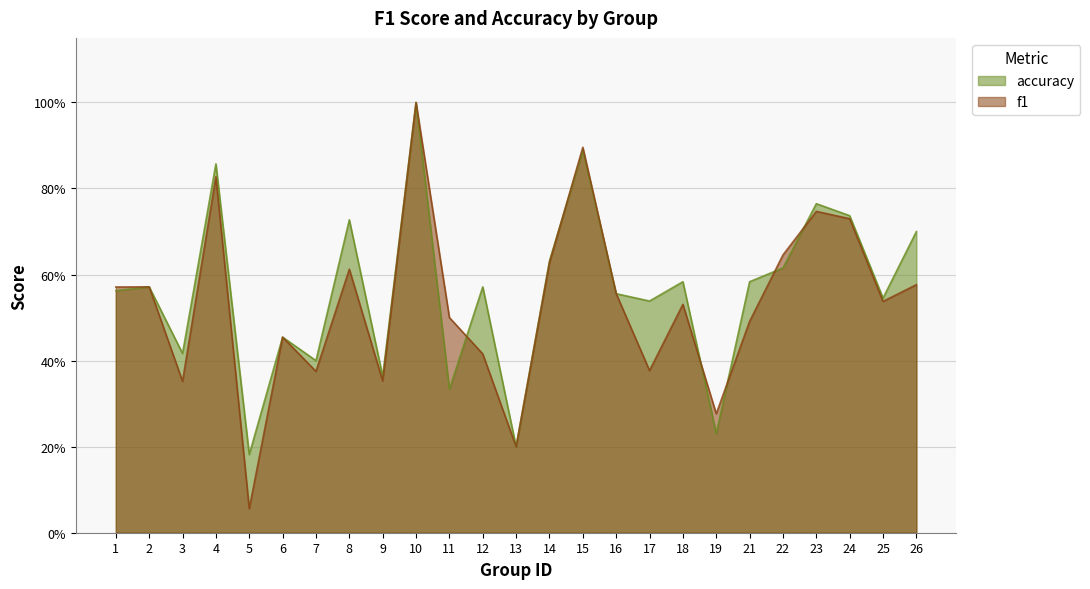

Reading right to left, transcribe all the data shown in this chart.

f1: 0.6	0.5	0.7	0.7	0.6	0.5	0.3	0.5	0.4	0.6	0.9	0.6	0.2	0.4	0.5	1.0	0.4	0.6	0.4	0.5	0.1	0.8	0.4	0.6	0.6
accuracy: 0.7	0.5	0.7	0.8	0.6	0.6	0.2	0.6	0.5	0.6	0.9	0.6	0.2	0.6	0.3	1.0	0.4	0.7	0.4	0.5	0.2	0.9	0.4	0.6	0.6